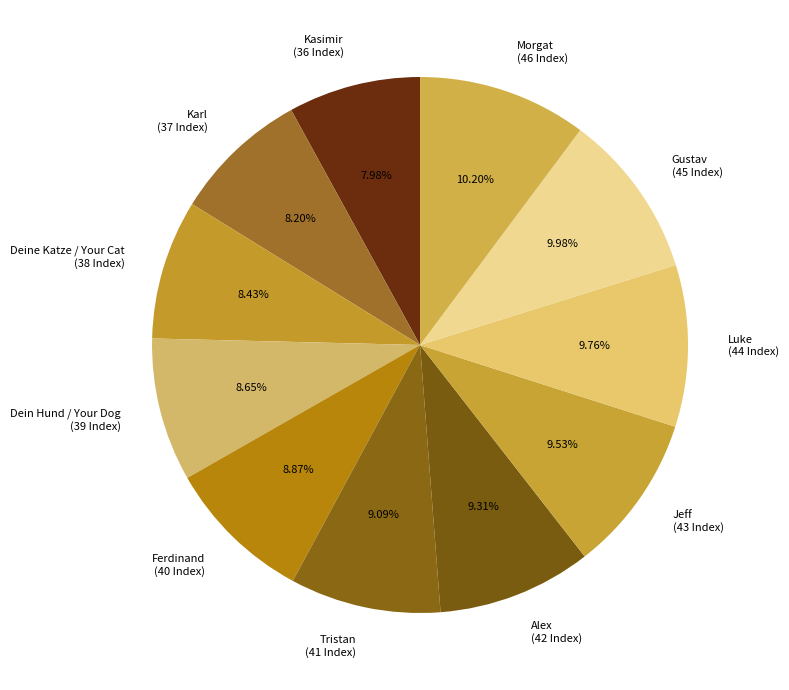

To the nearest percent, what is the combined percentage of Ferdinand and Karl?

17%